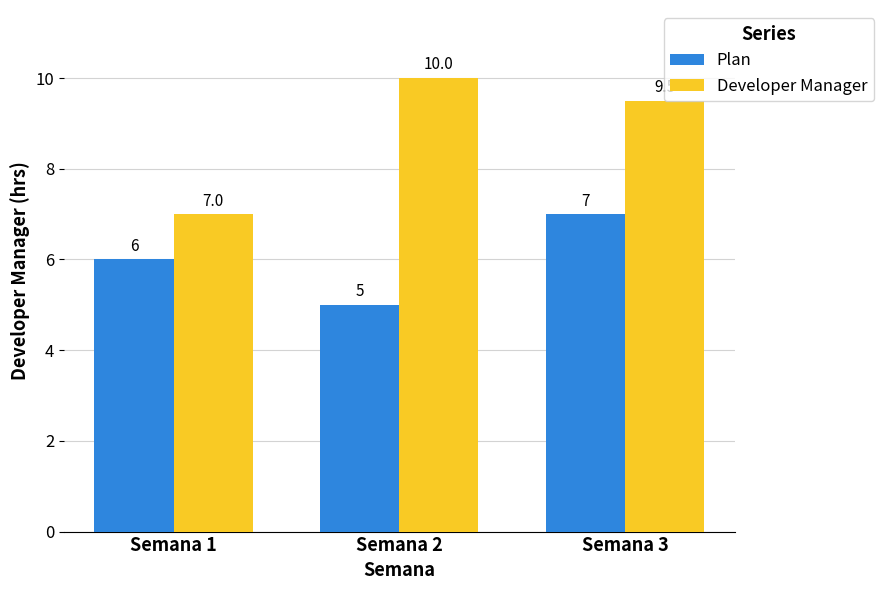

What is the sum of the Developer Manager values at Semana 2 and Semana 1?

17.0